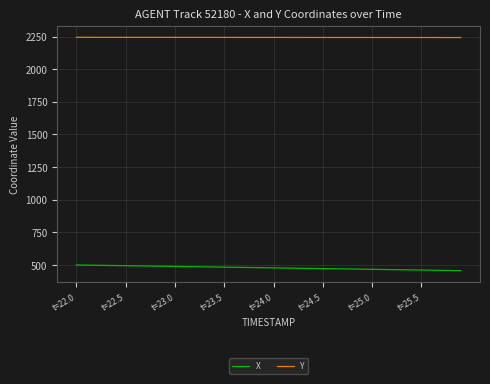

Which series has the largest total across all categories?

Y